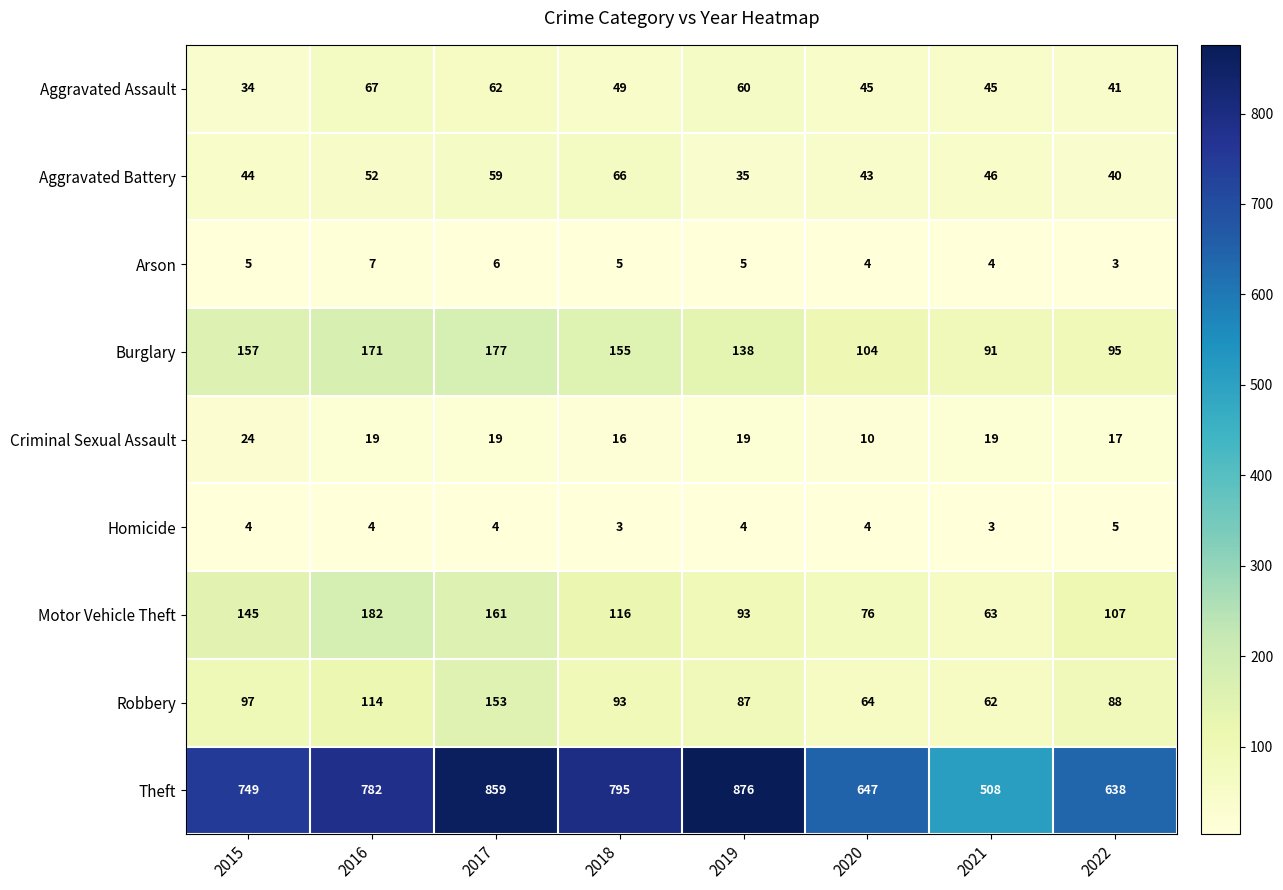

Is the value of Aggravated Assault at 2020 greater than the value of Burglary at 2022?

No